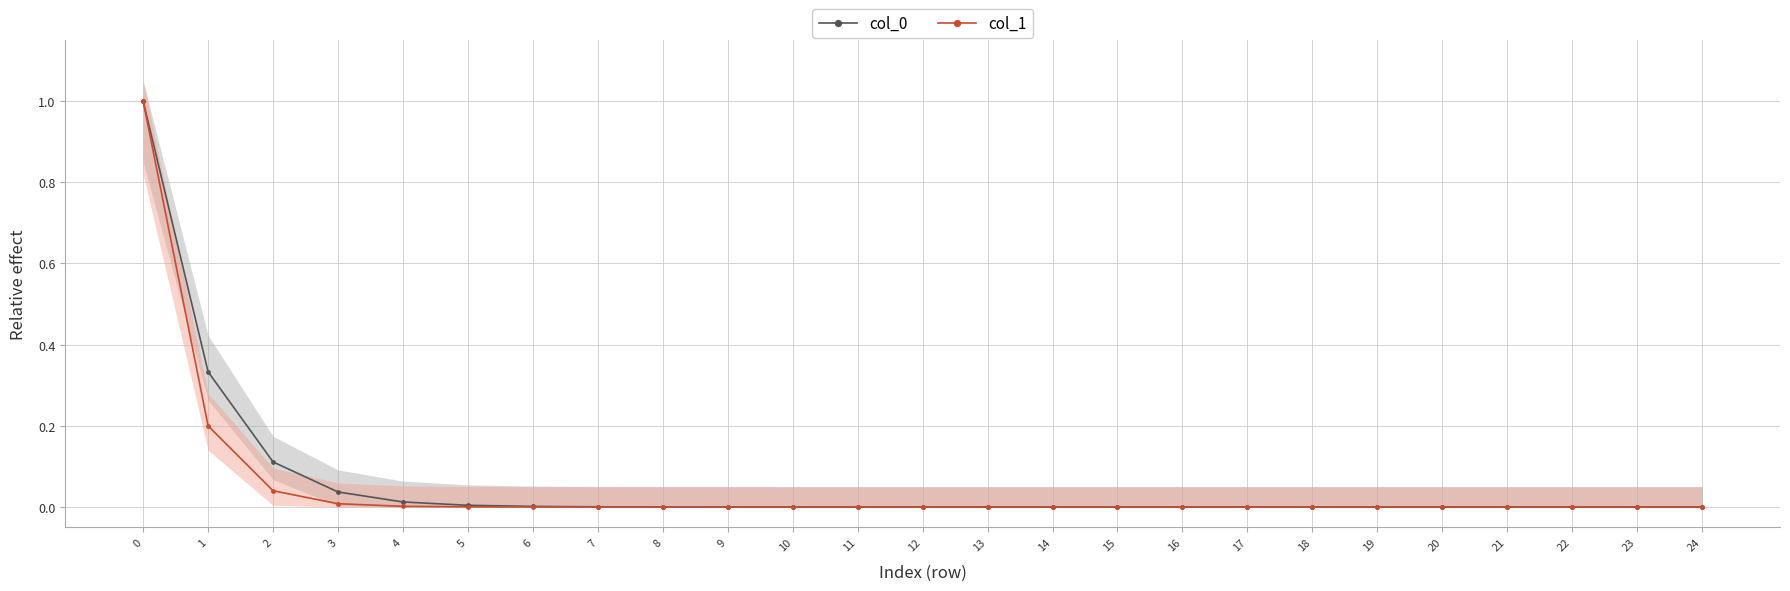

The value of col_1 at 20 is 0.0. True or false?

True